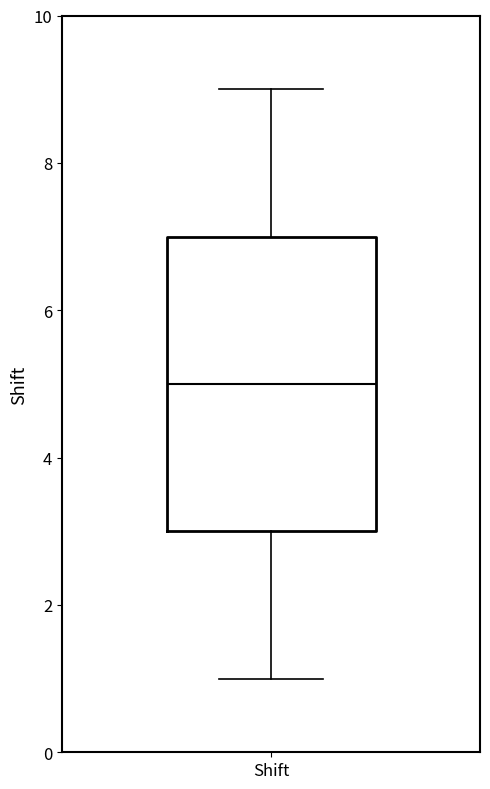

Transcribe this box plot: give where the median line is, the range the box spans, and where the two whiskers end, as read against the y-axis. The values are not printed on the chart, so give them approximately, as read against the axis.

median 5, box 3 to 7, whiskers 1 to 9